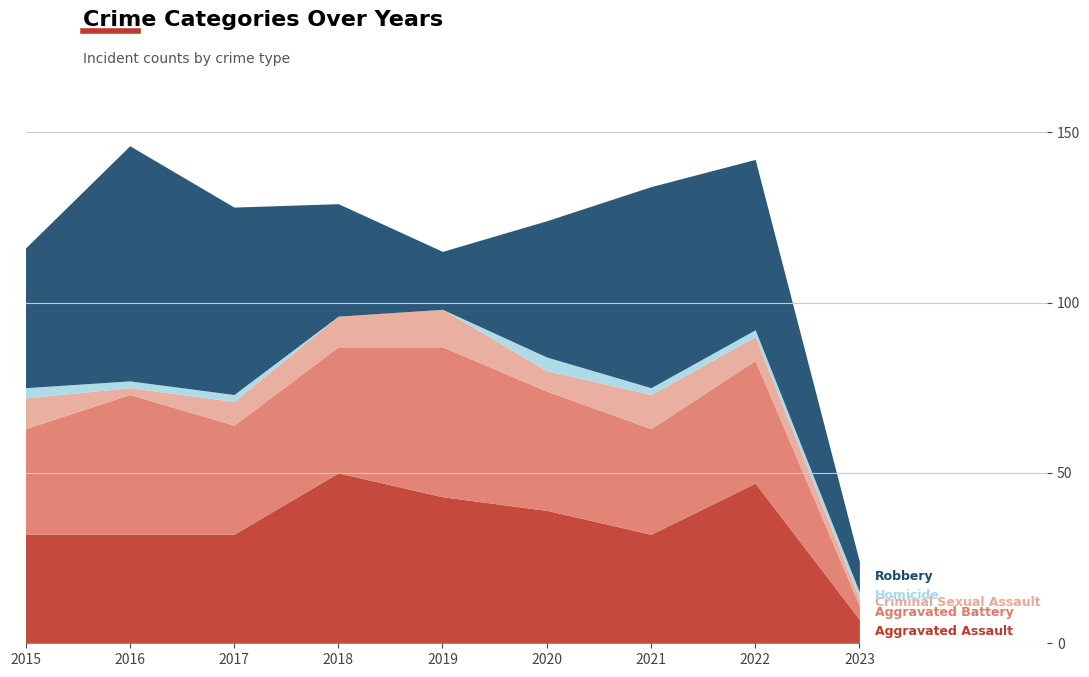

The Aggravated Assault series shows 47 at 2022. True or false?

True